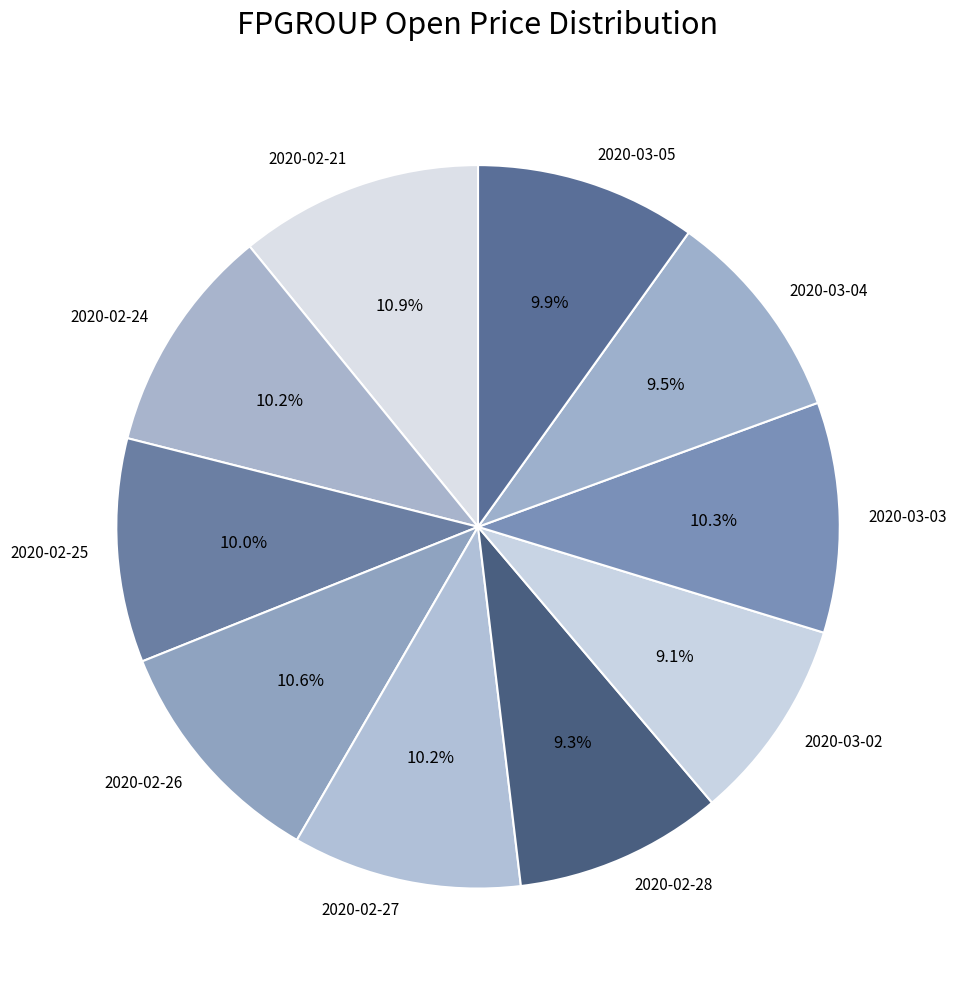

Count the number of slices in the pie.

10